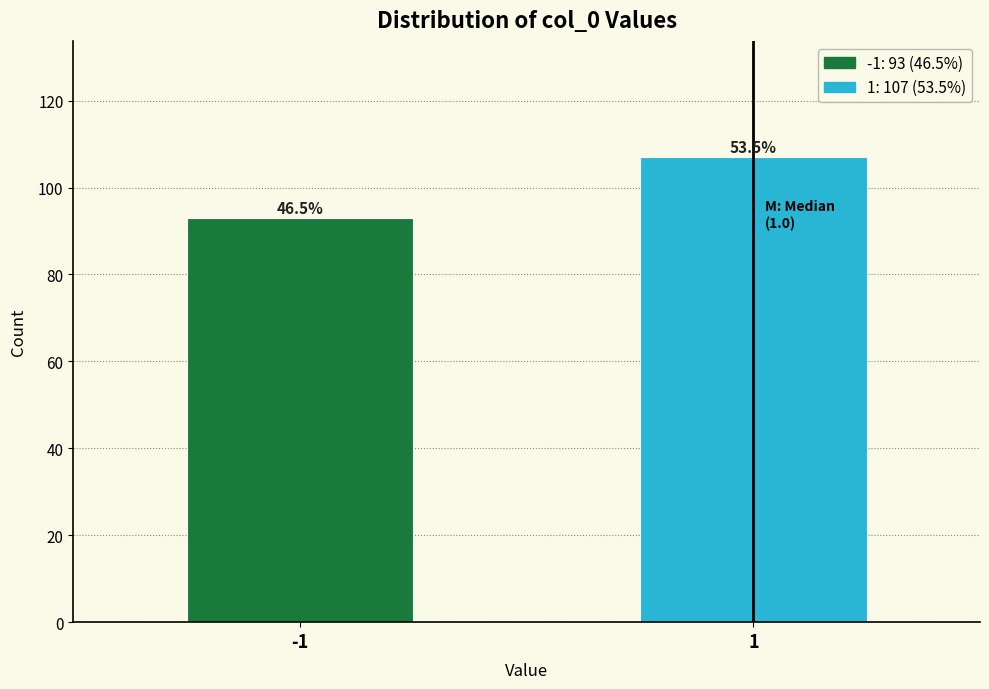

How many bars are there in total?

2